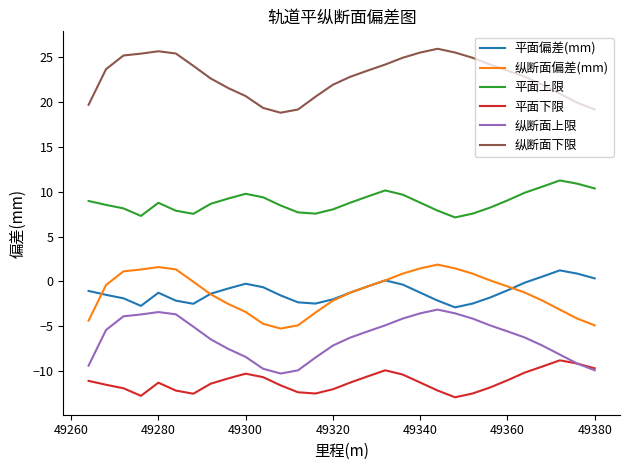

How many interior local peaks does the 平面下限 series have?

4